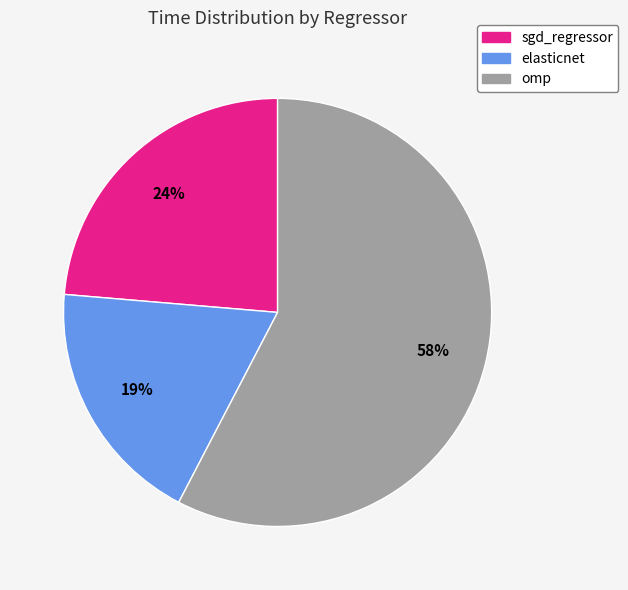

Is omp the majority of the pie?

Yes